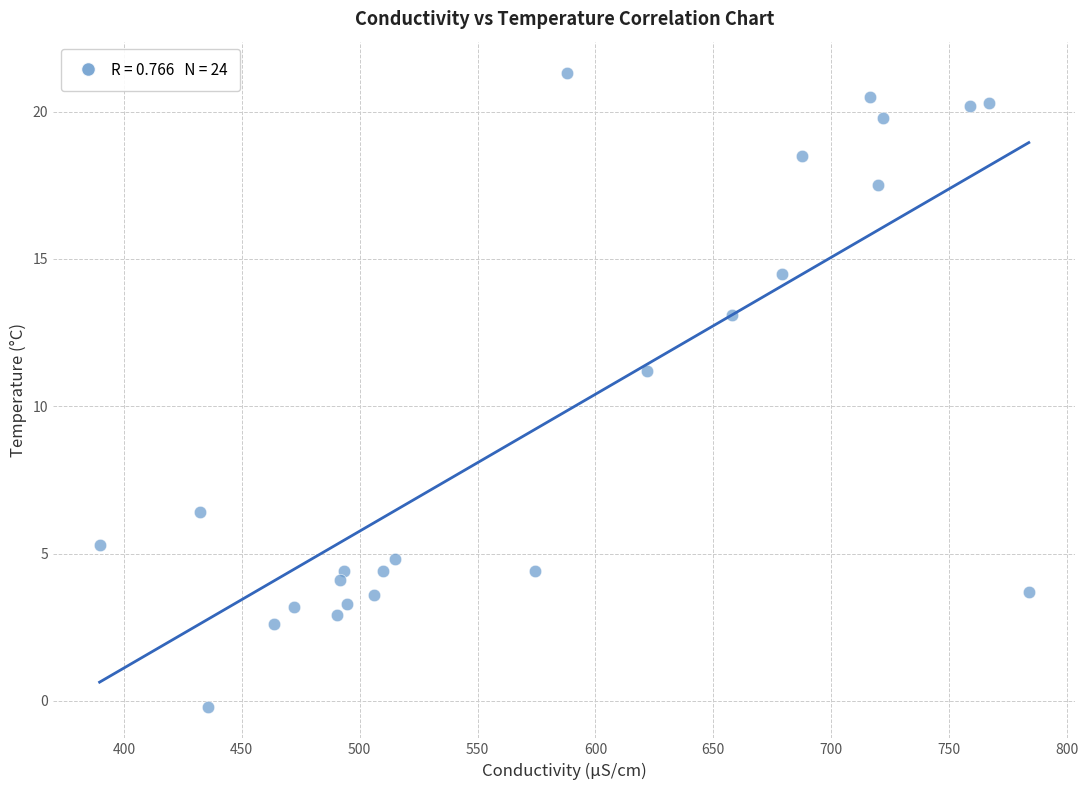

What Y value in the scatter plot is closest to 10?

11.2